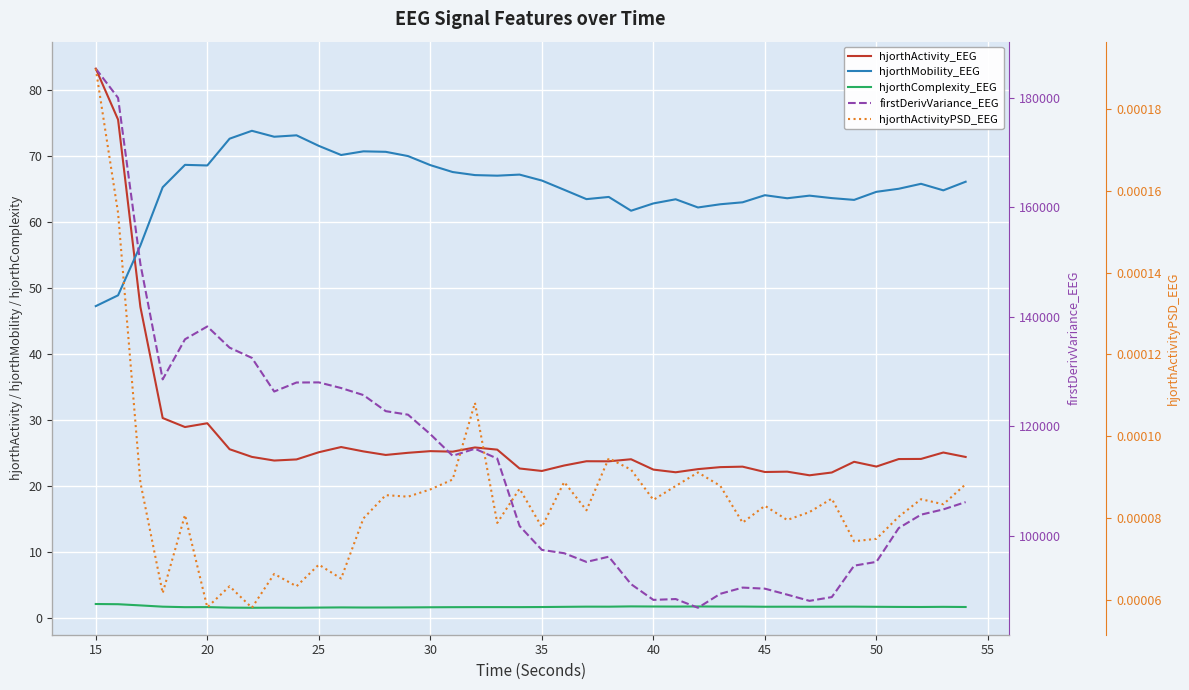

What is the average value of the firstDerivVariance_EEG series?

112831.8